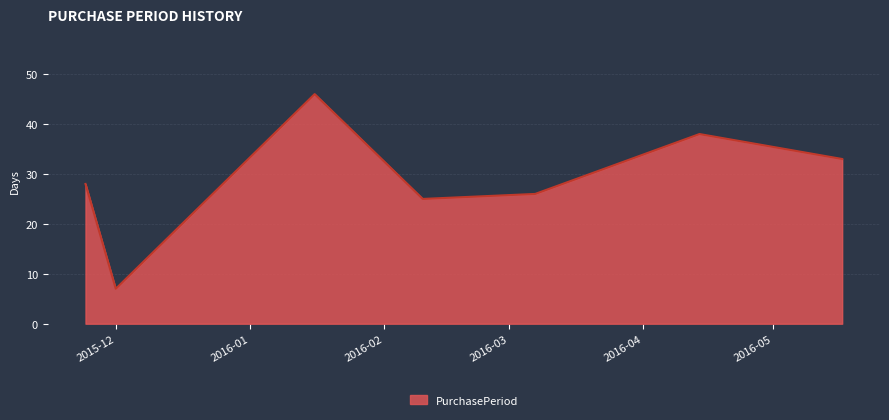

How many lines are shown in the chart?

1